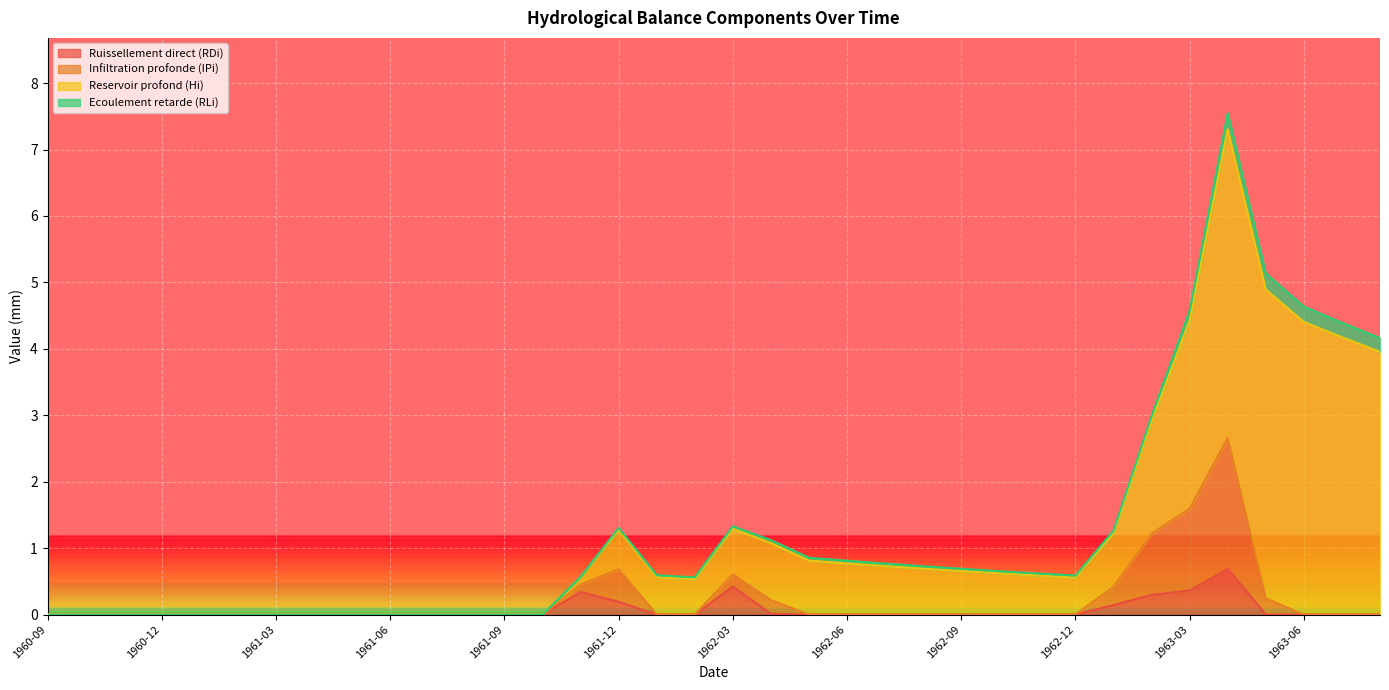

What is the highest value of the Infiltration profonde (IPi) series?

2.7